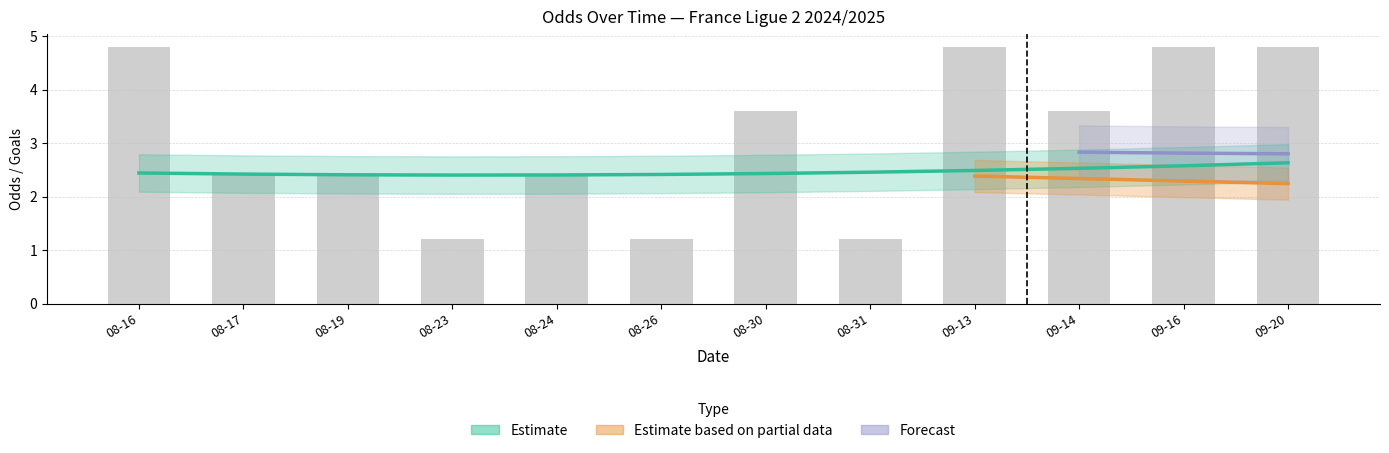

How many groups of bars are there?

12